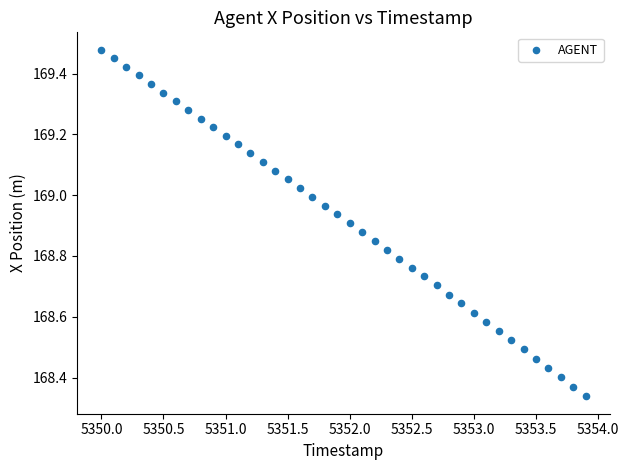

What is the range of Y values (max minus min)?

1.1